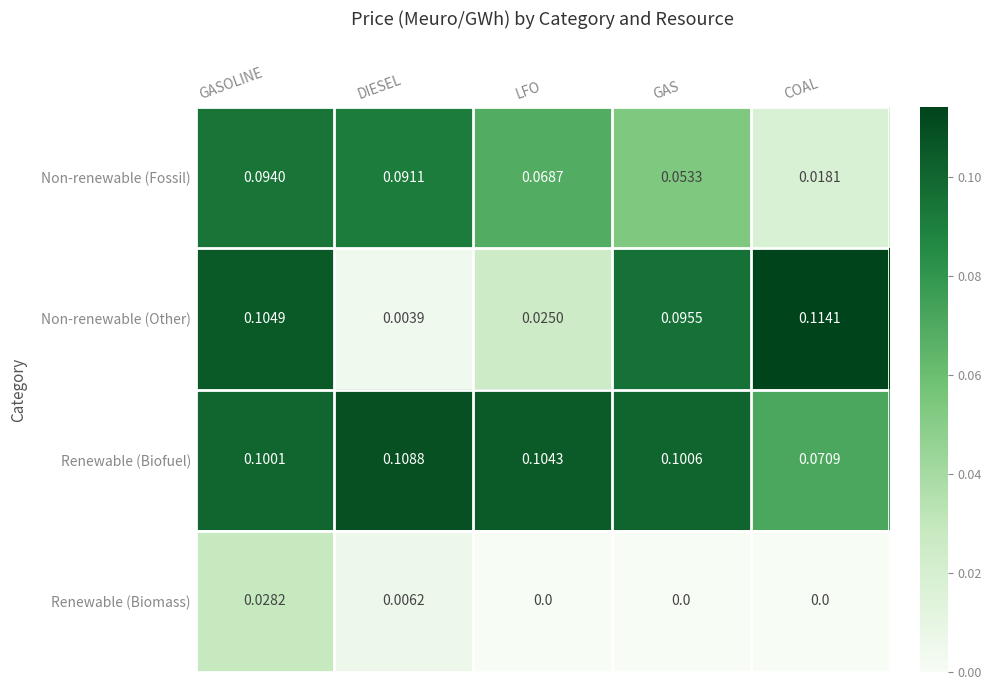

Between DIESEL and COAL, which series saw the biggest shift?

Non-renewable (Other)